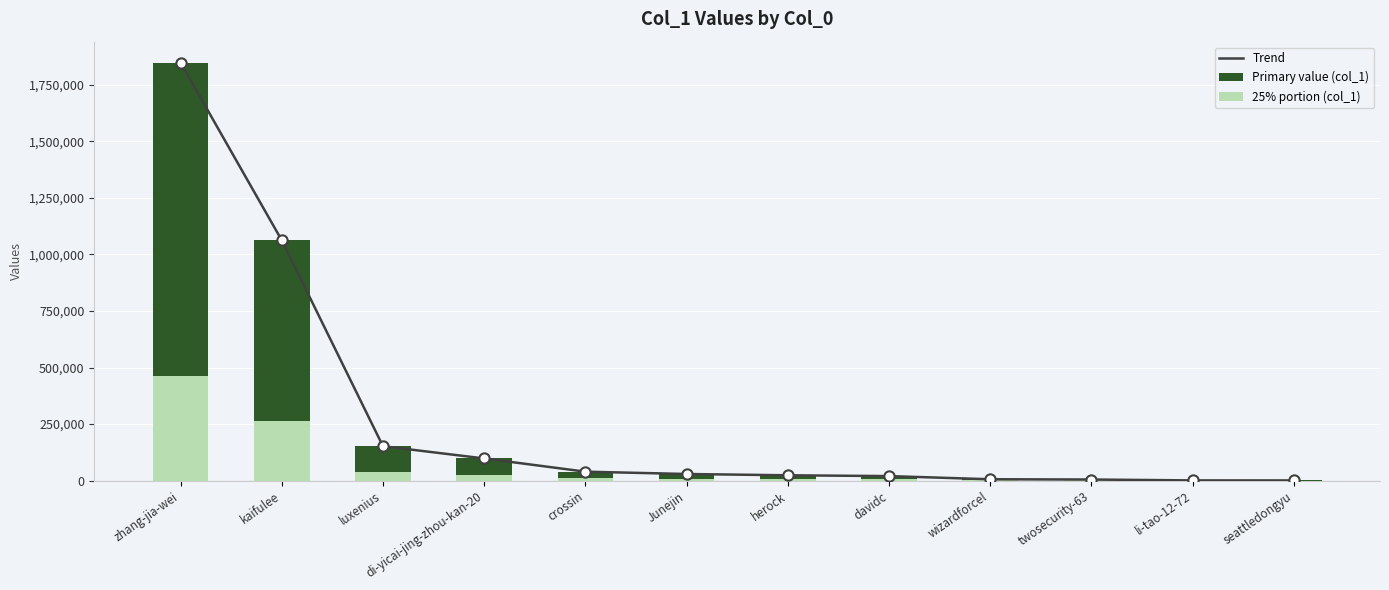

At how many categories does at least one series exceed 248471?

2